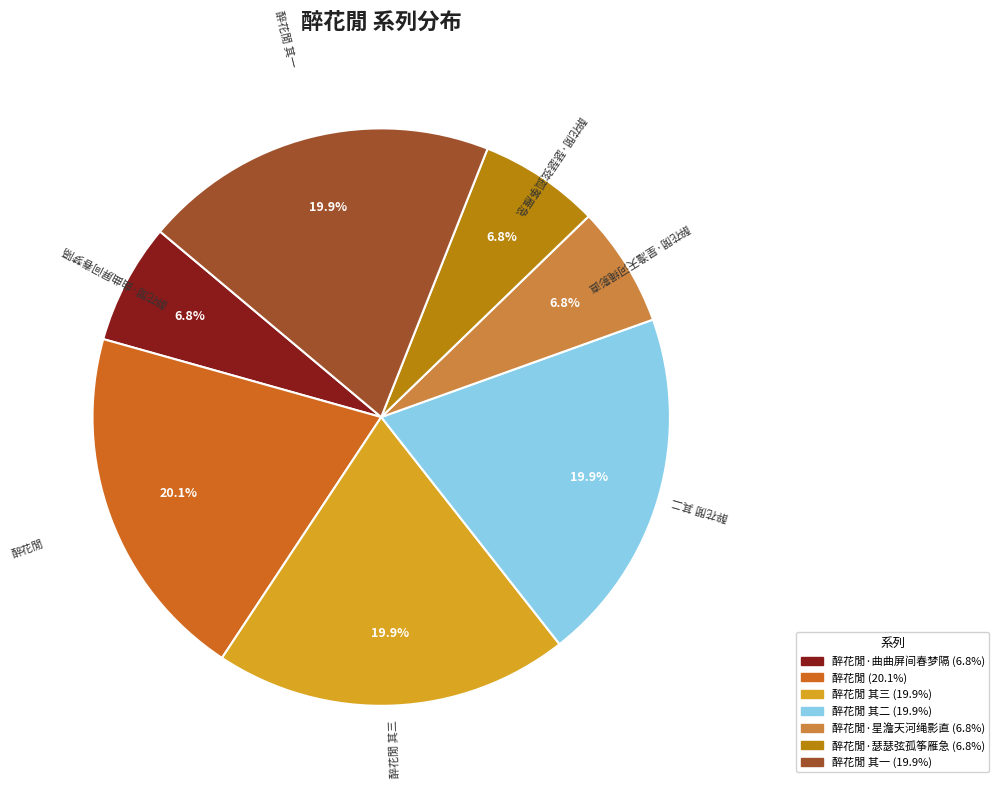

Does any single category account for the majority?

No